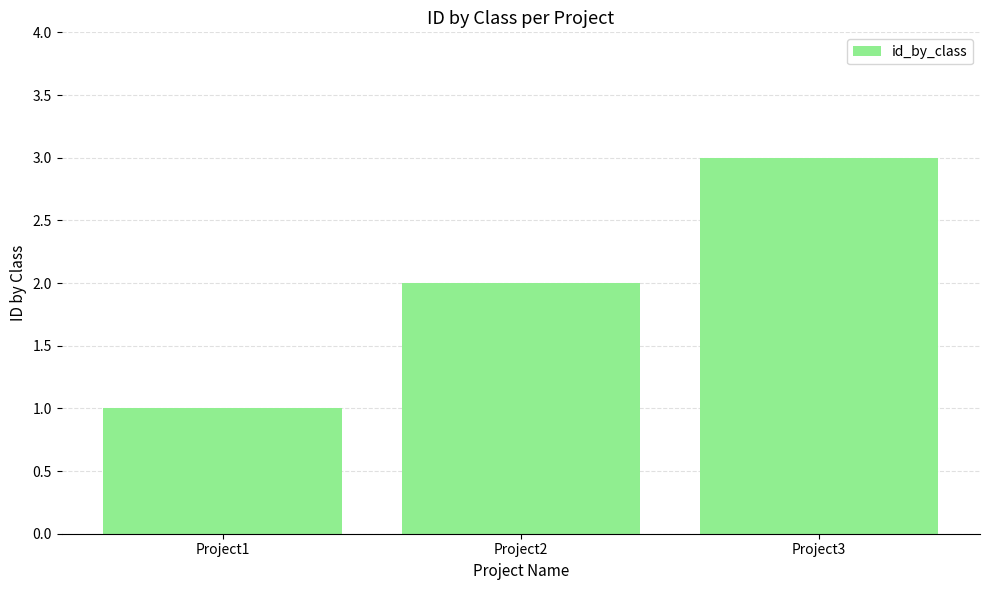

Which category has the lowest value across all series?

Project1